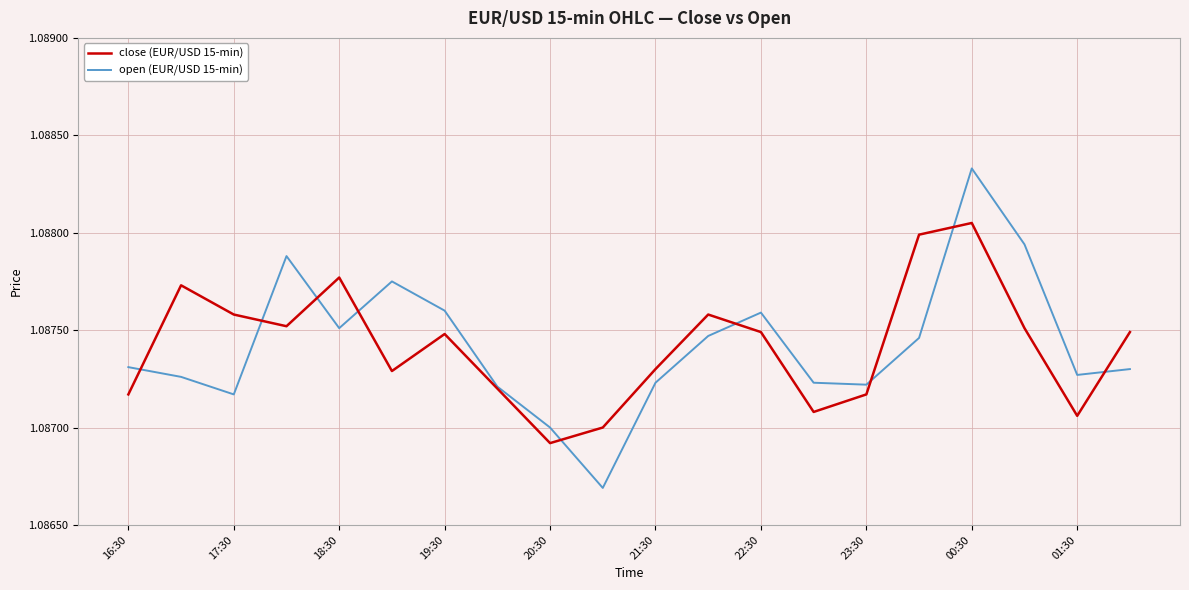

List the series in order of their peak value, lowest first.

close (EUR/USD 15-min), open (EUR/USD 15-min)